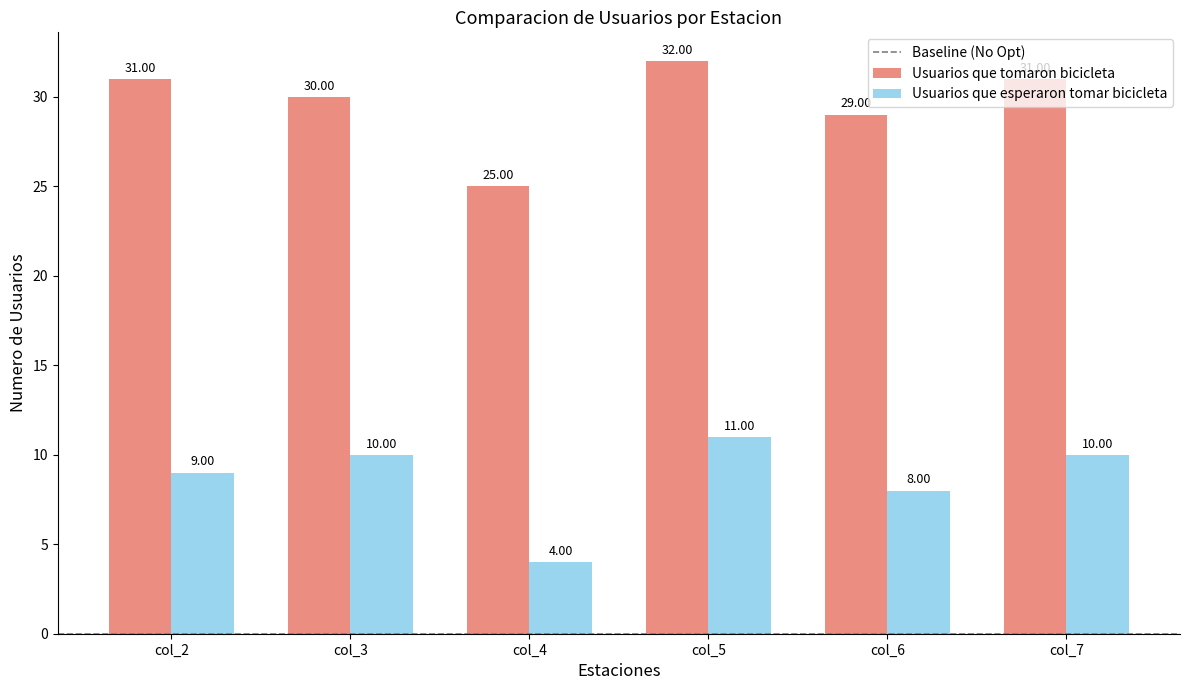

What is the value of the Usuarios que esperaron tomar bicicleta bar at the 4th from the left?

11